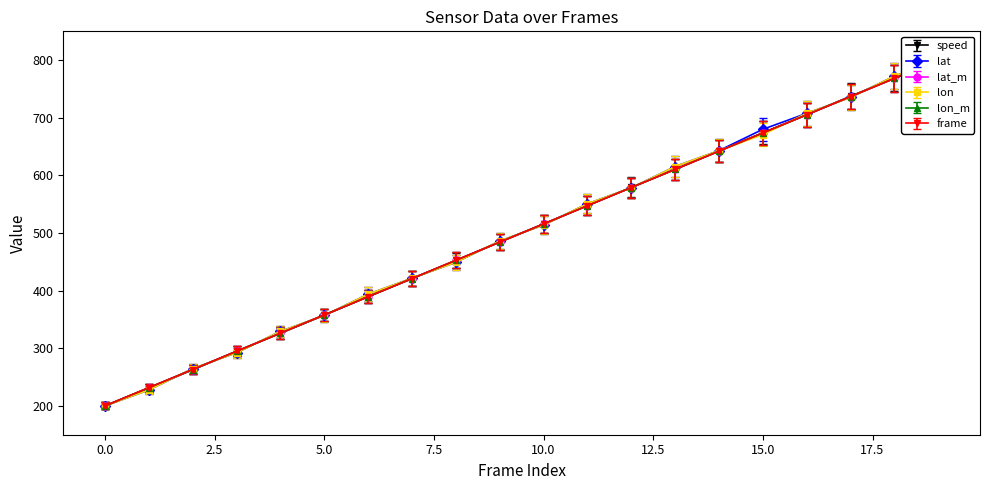

Is it true that lat_m equals 1058.3 at 13?

False